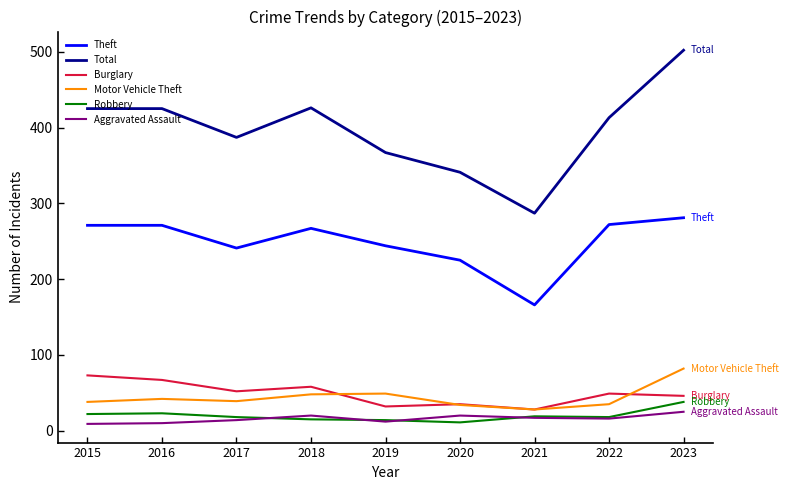

What is the spread (max minus min) of values at 2022?

397